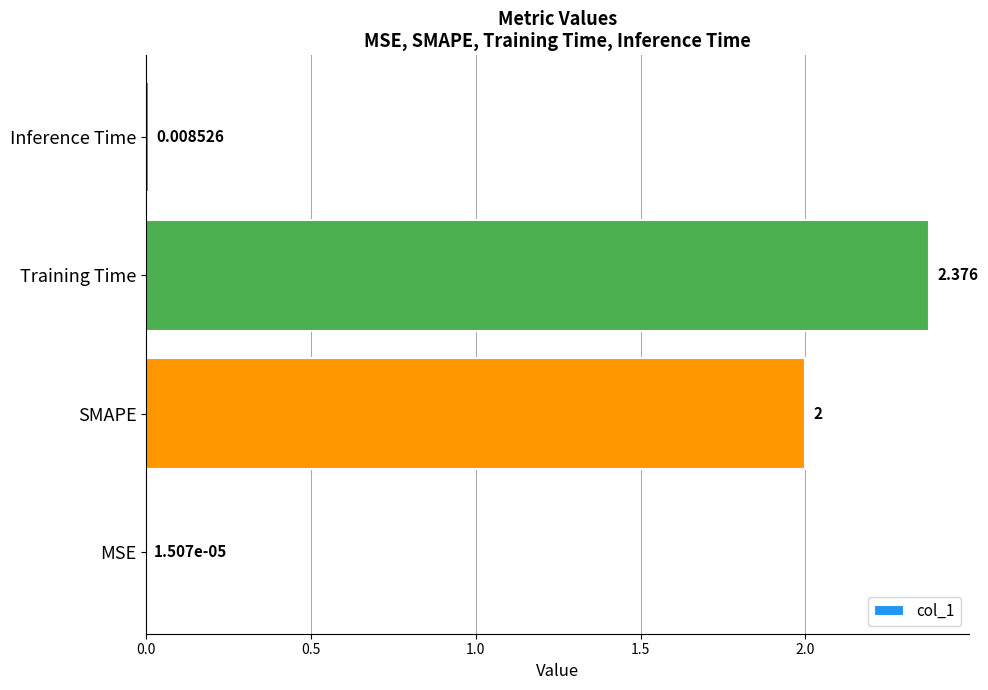

How many categories are shown in the chart?

4